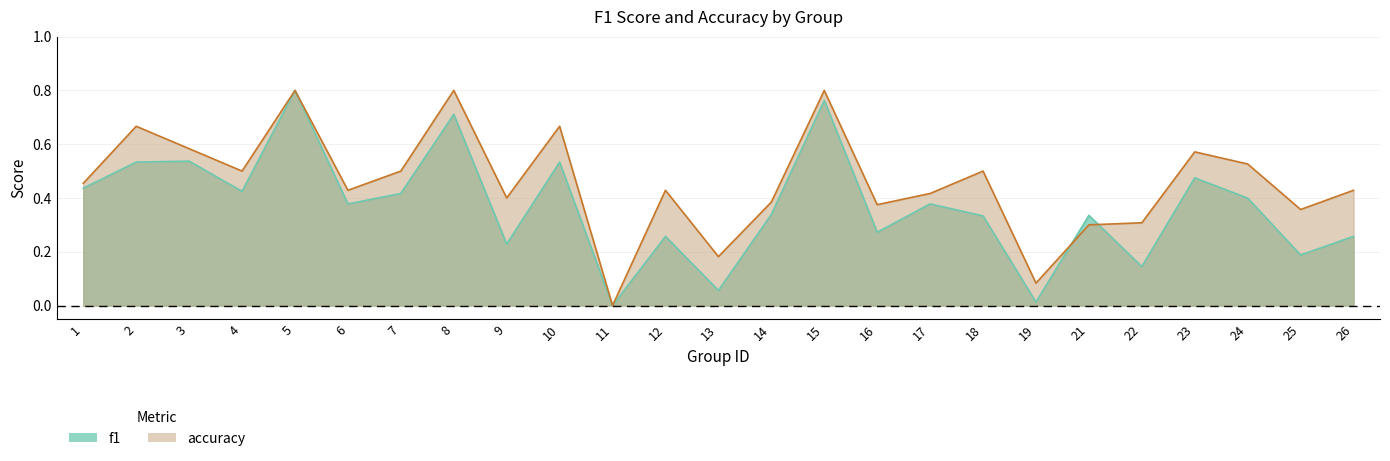

The value of accuracy at 7 is 0.7. True or false?

False